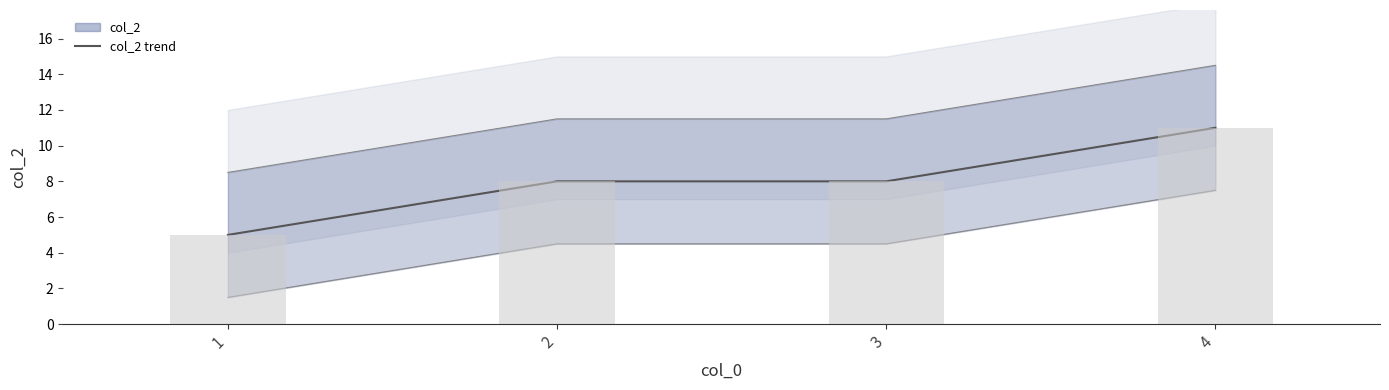

Is it true that col_2 equals 3 at 2?

False